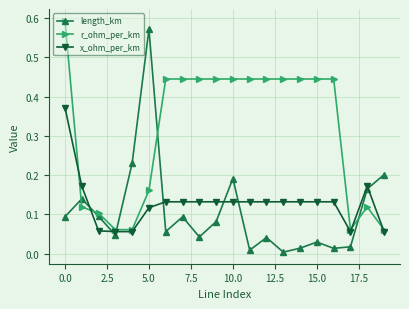

True or false: length_km has more than 2 interior local peaks.

True